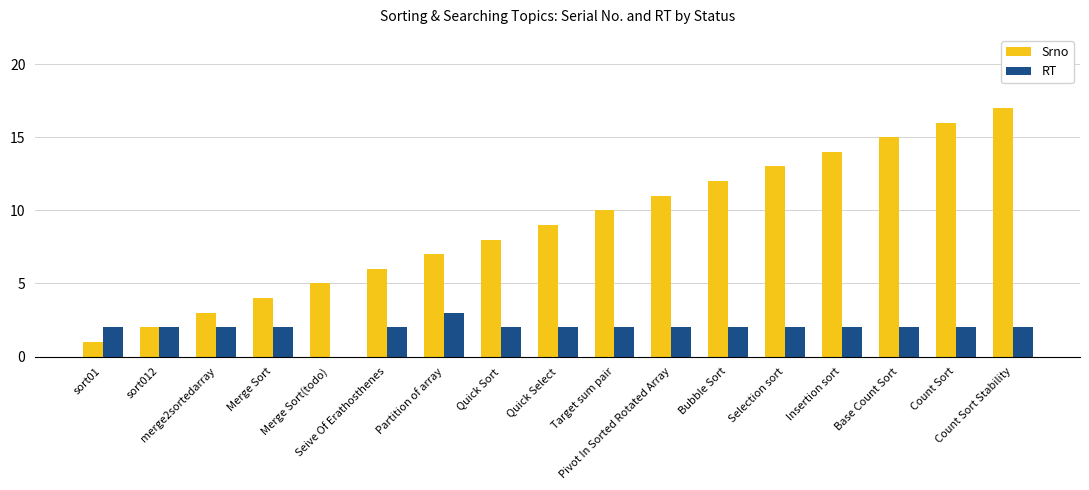

Which series changed the most between sort01 and Merge Sort(todo)?

Srno